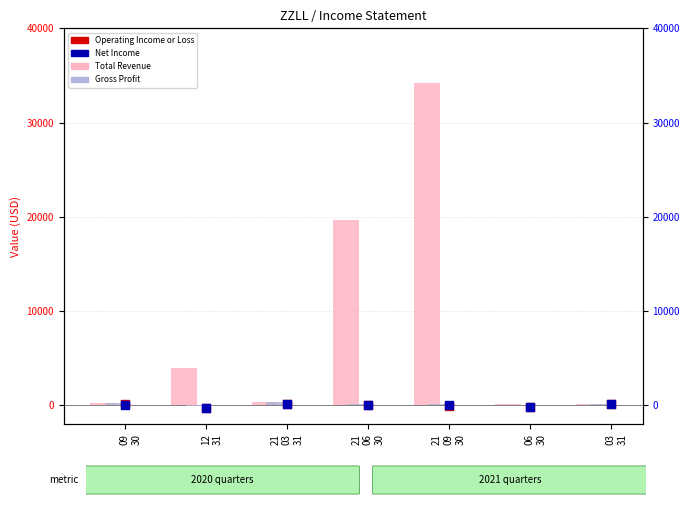

Which series has the largest total across all categories?

Total Revenue